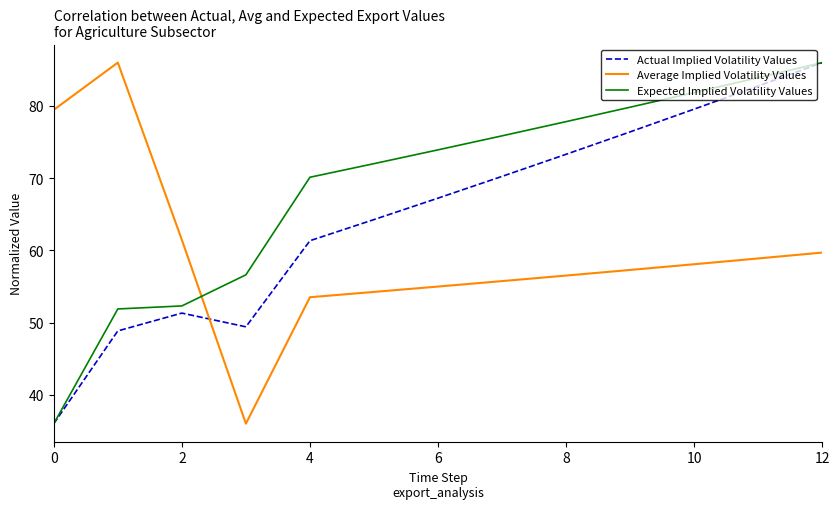

Count the number of categories in the chart.

13